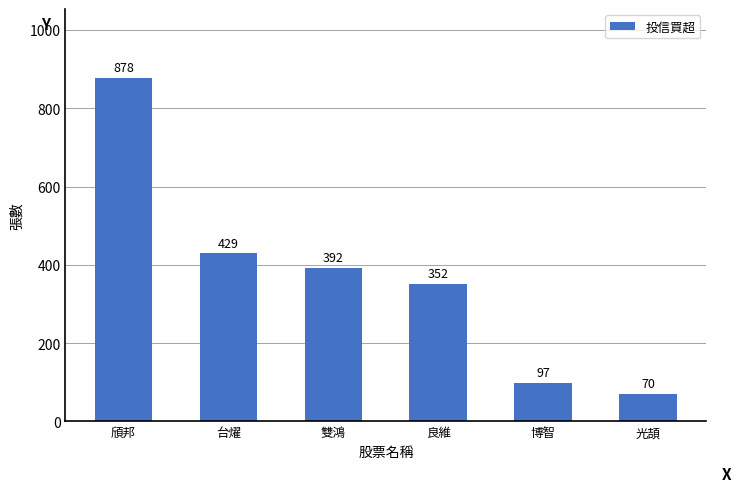

The chart shows a value of 51 at 博智. True or false?

False